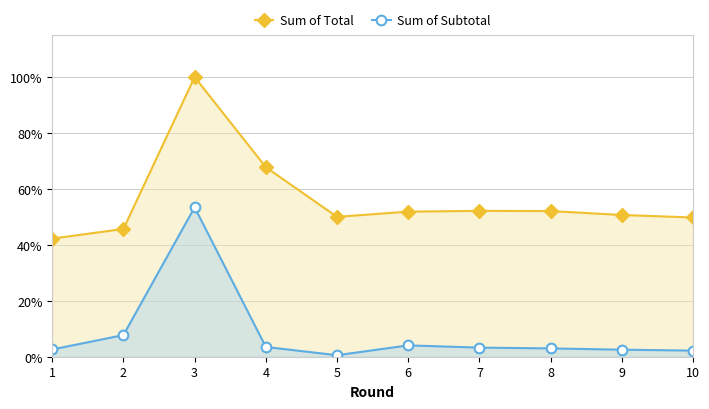

At how many categories does at least one series exceed 62?

2